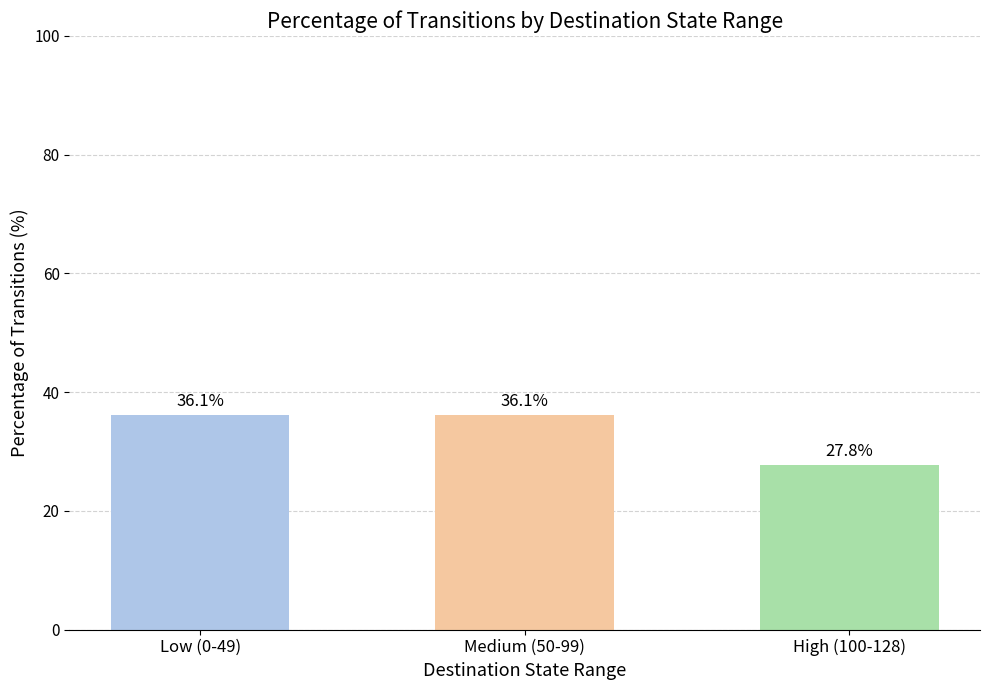

Which has a higher value, High (100-128) or Medium (50-99)?

Medium (50-99)